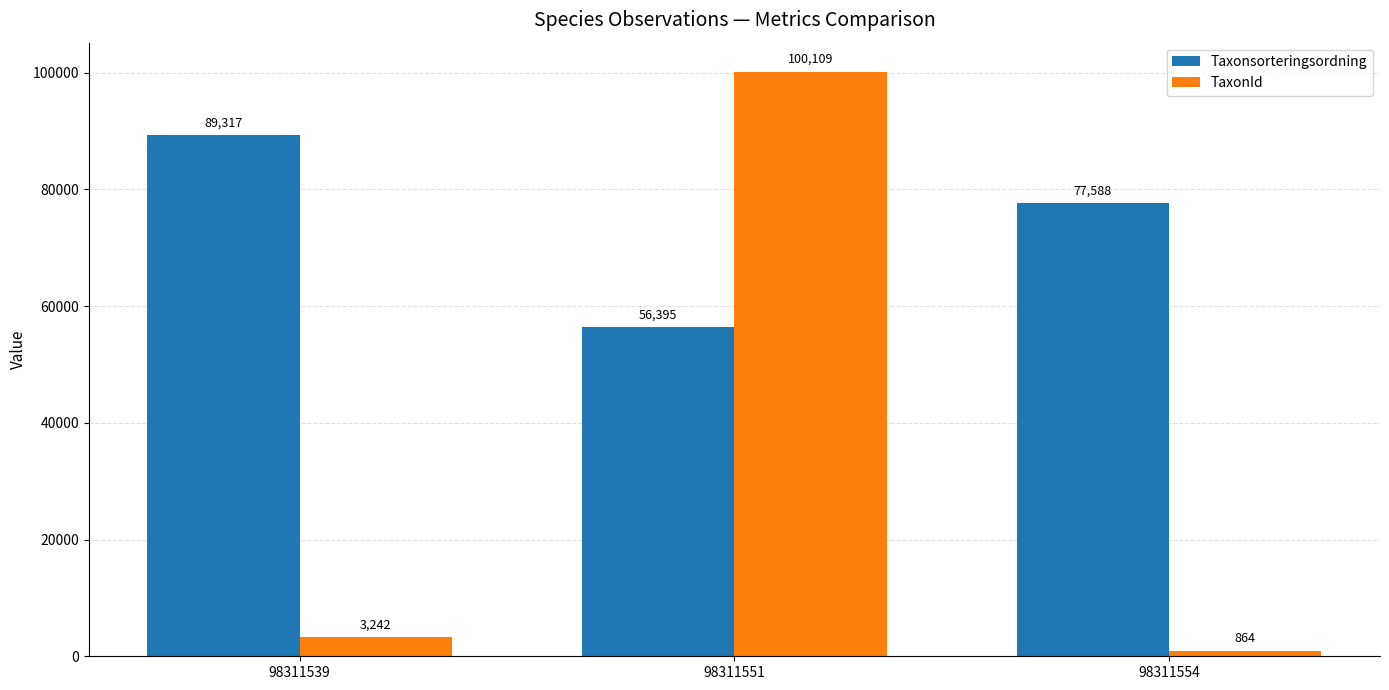

How many categories are shown in the chart?

3